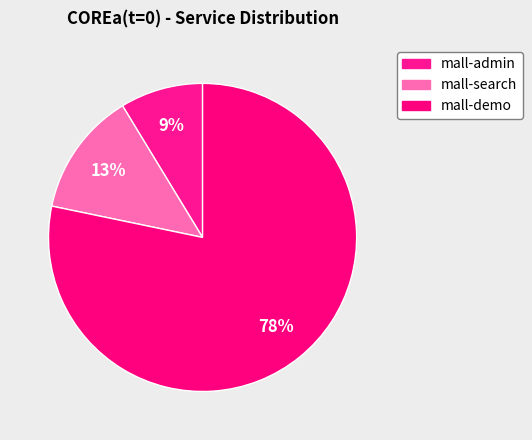

What percentage is the mall-demo slice, to the nearest percent?

78%